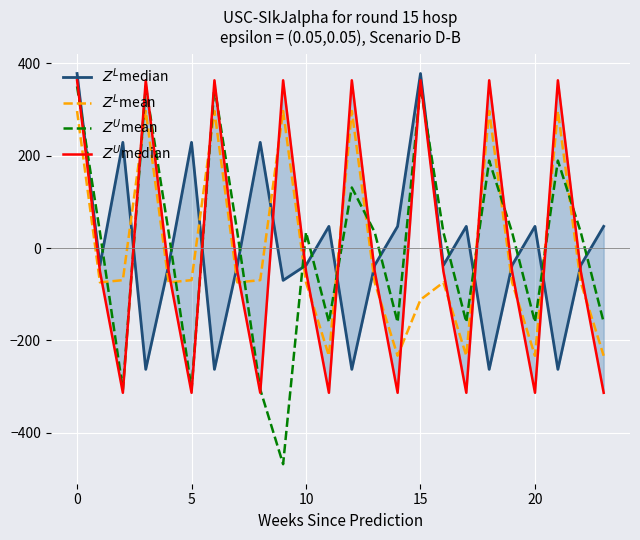

Between 15 and 18, which is larger?

15